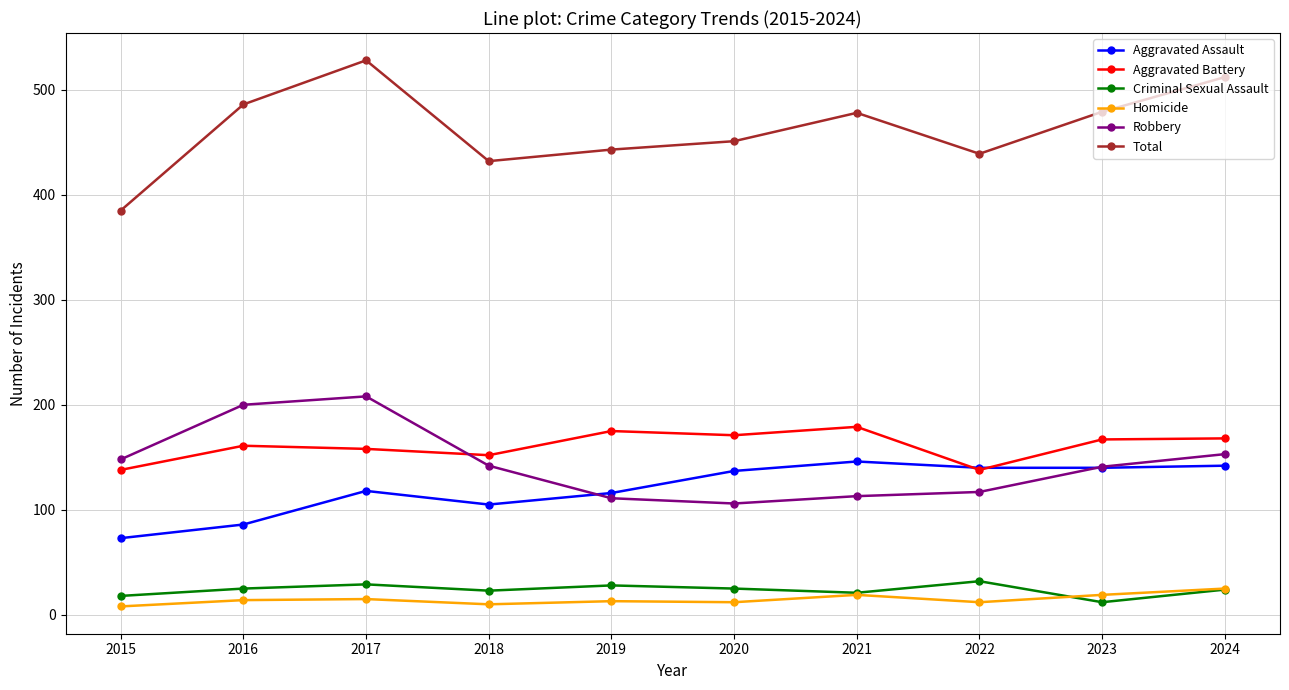

Which series has the largest range (max minus min)?

Total